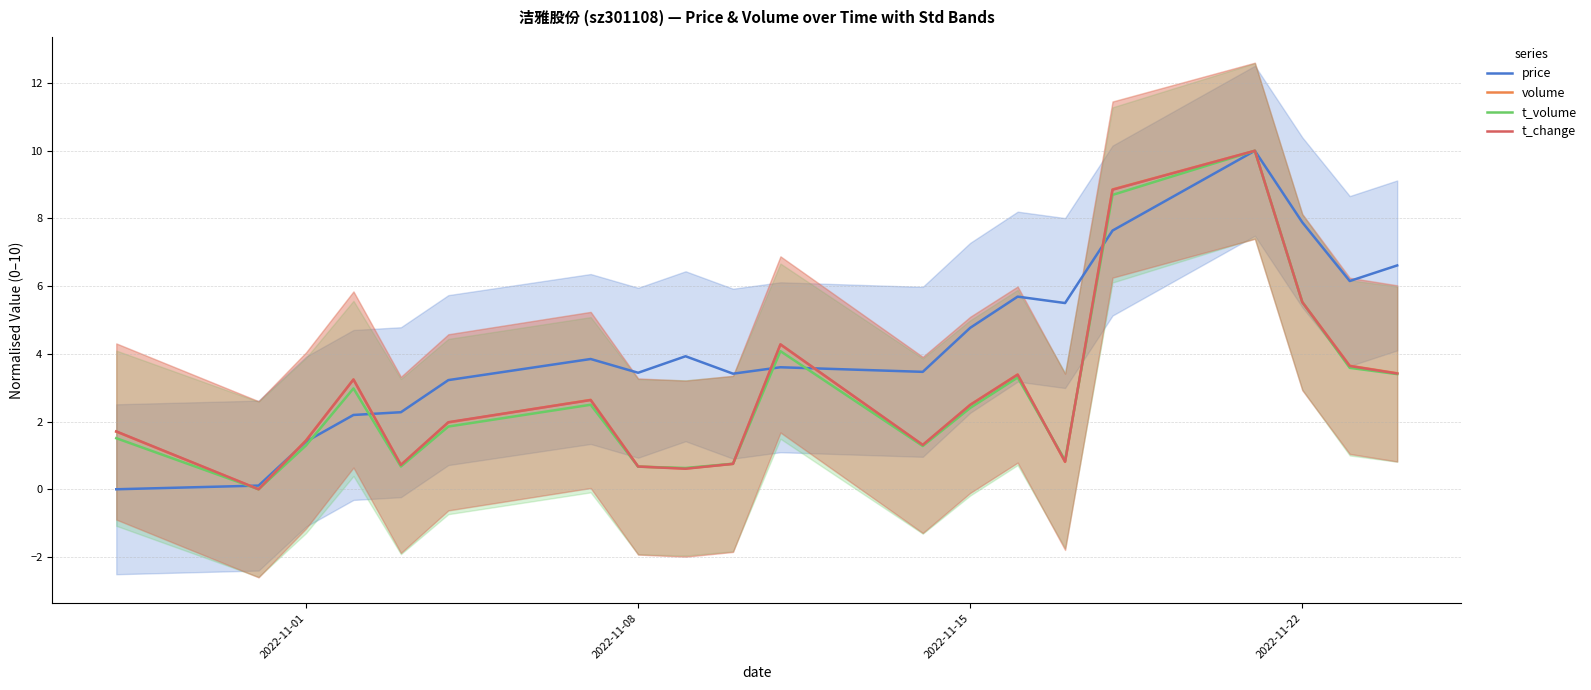

What is the highest value of the t_change series?

10.0